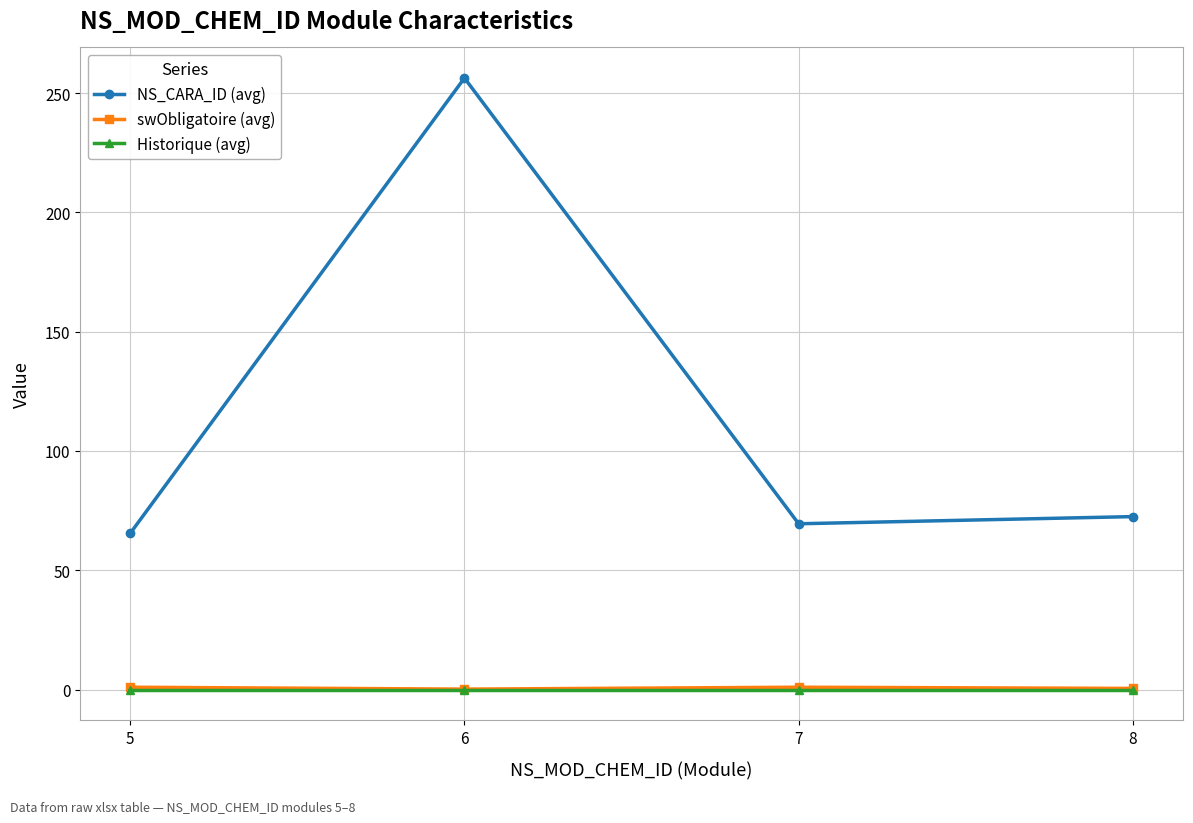

True or false: Historique (avg) and swObligatoire (avg) intersect in this chart.

False